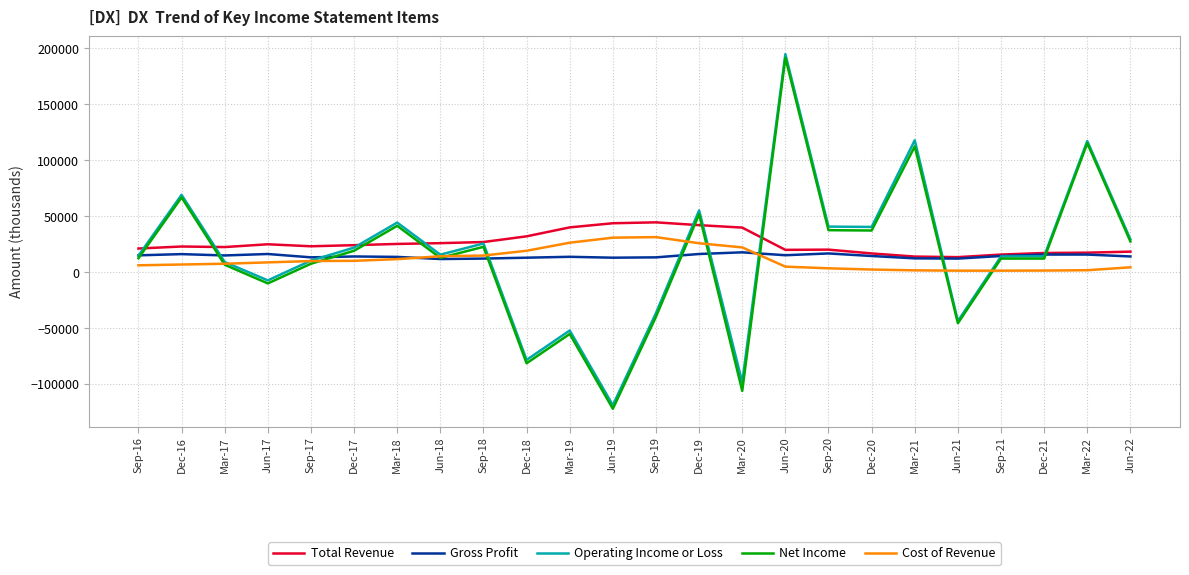

After their last crossing, which series has the higher values: Total Revenue or Operating Income or Loss?

Operating Income or Loss